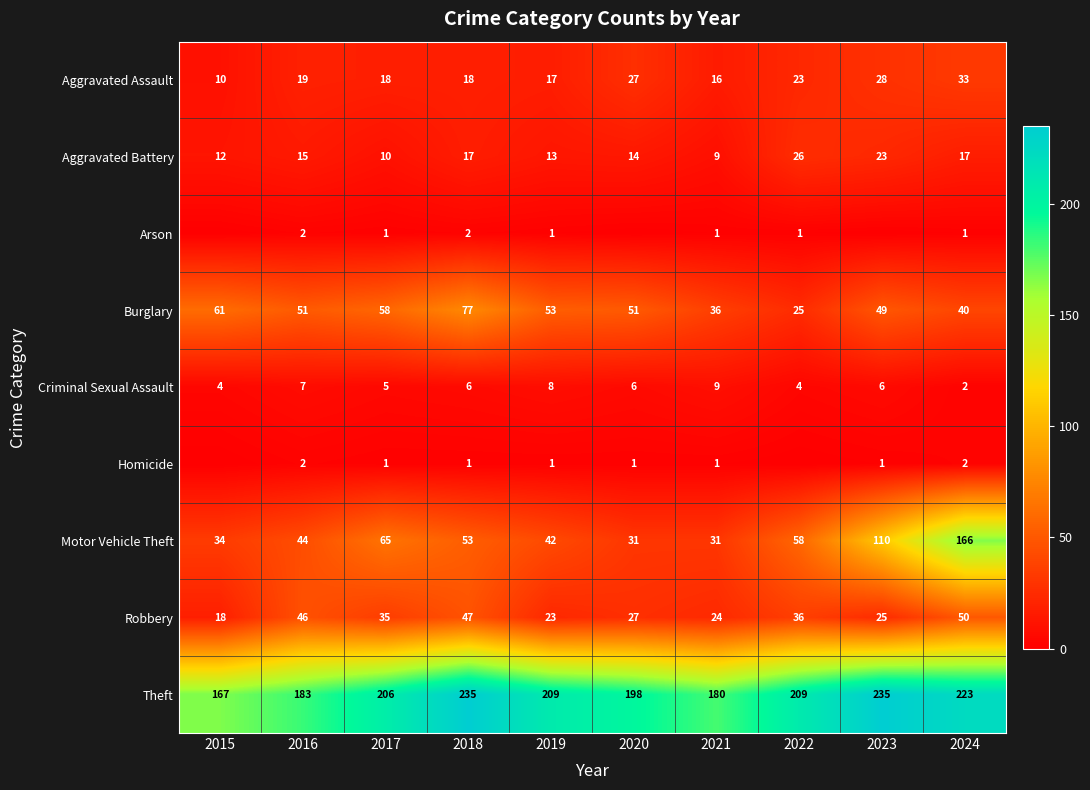

How many values in the Aggravated Assault series are below 19?

5